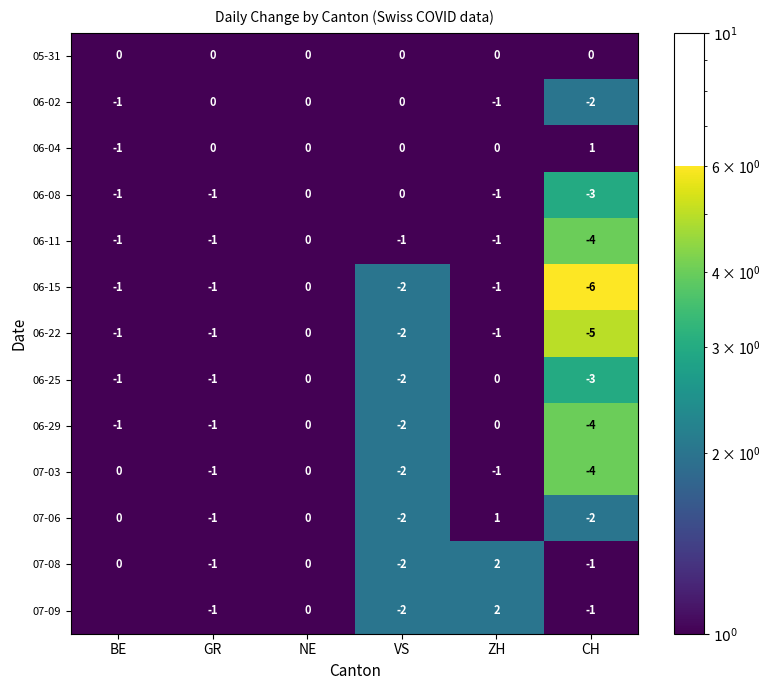

How many 06-15 values are between -2 and -1?

4